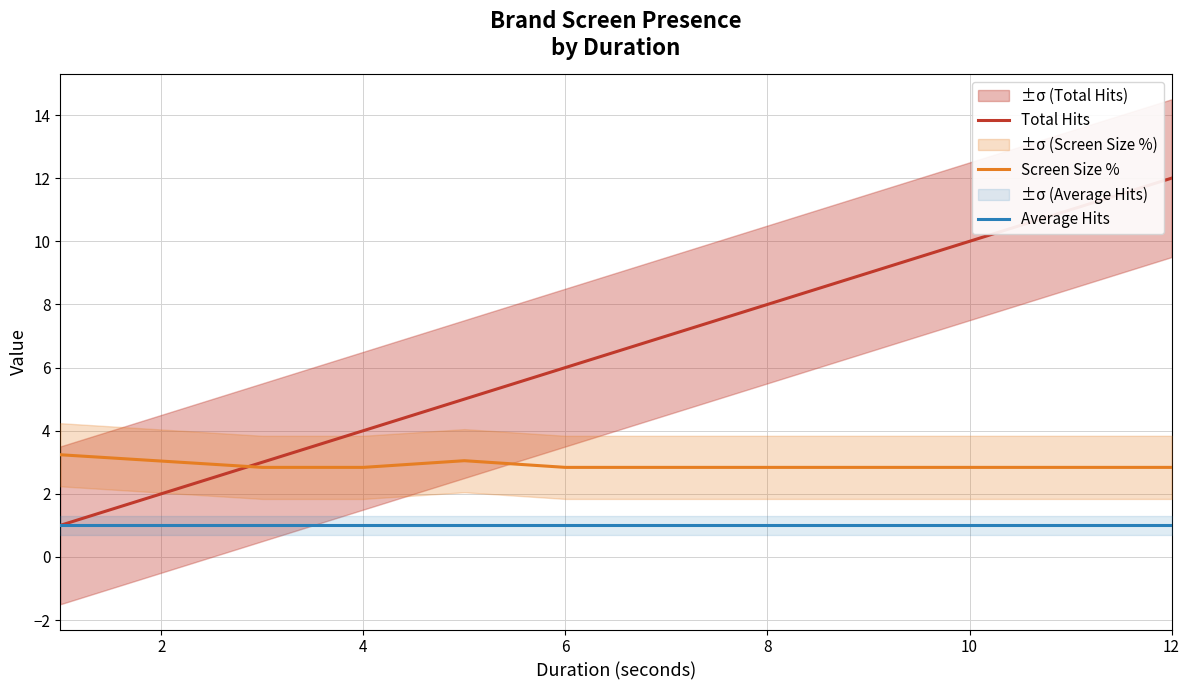

True or false: Screen Size % has a value of 2.0 at 4.

False